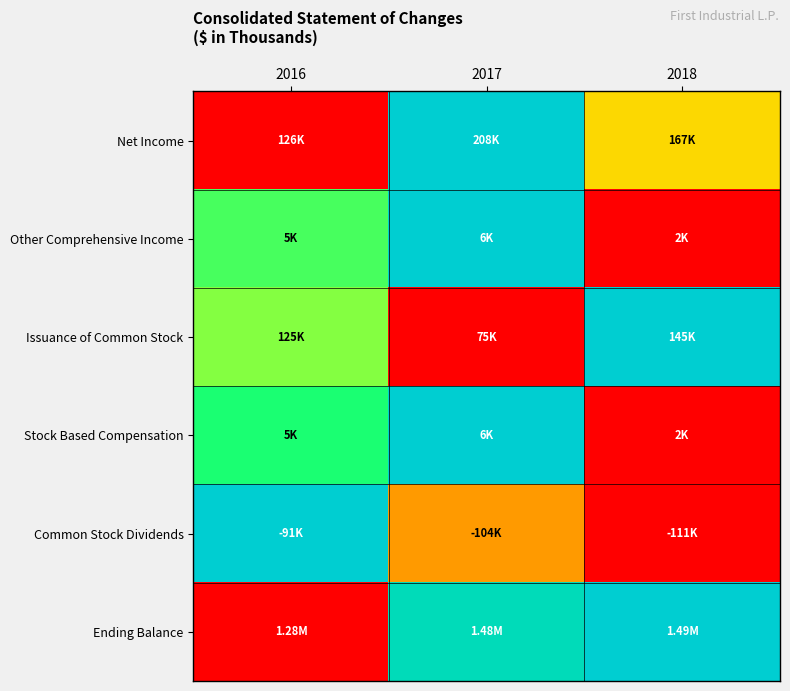

Which series has the largest total across all categories?

Ending Balance